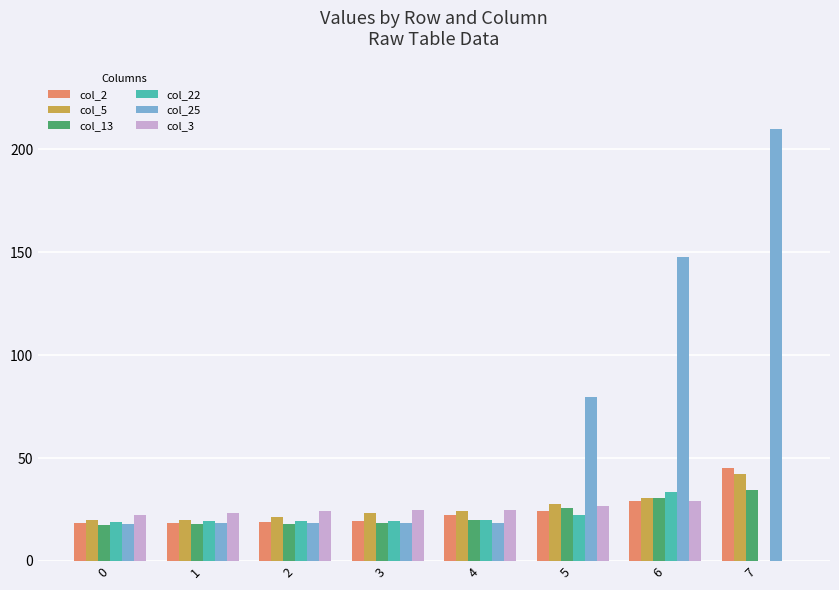

Which label corresponds to the largest value in the chart?

7